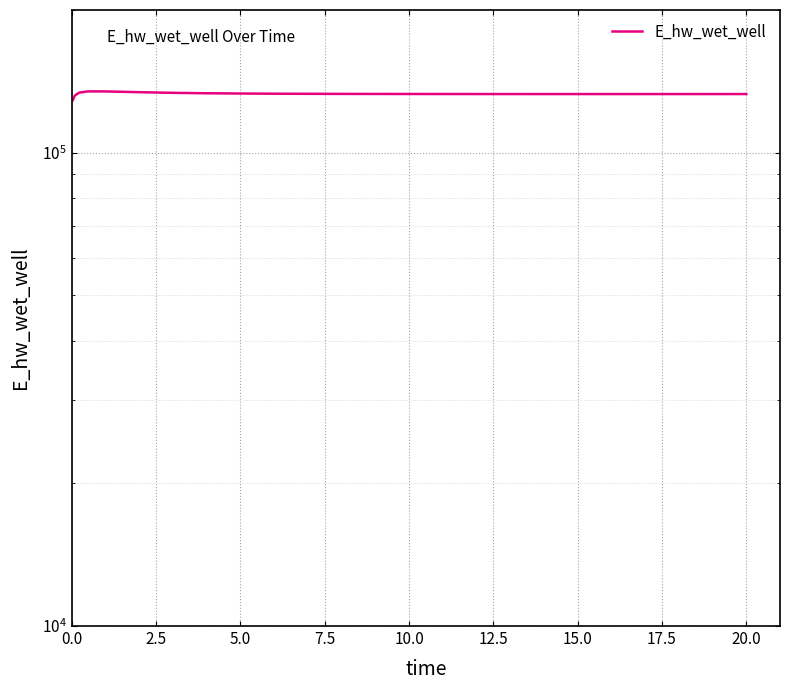

What is the difference between the maximum and second lowest values?

2657.8